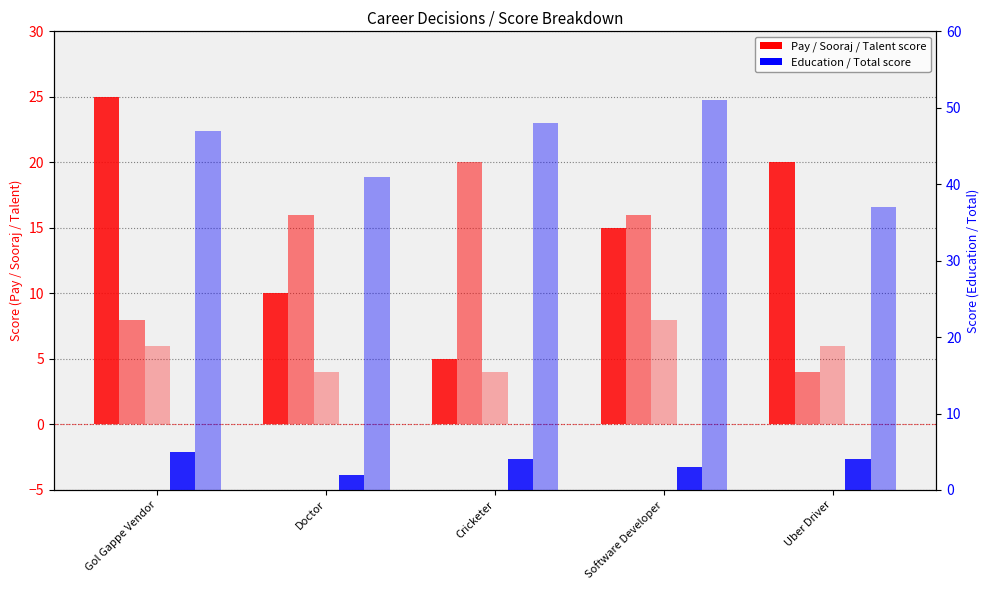

Which category has the highest value across all series?

Software Developer